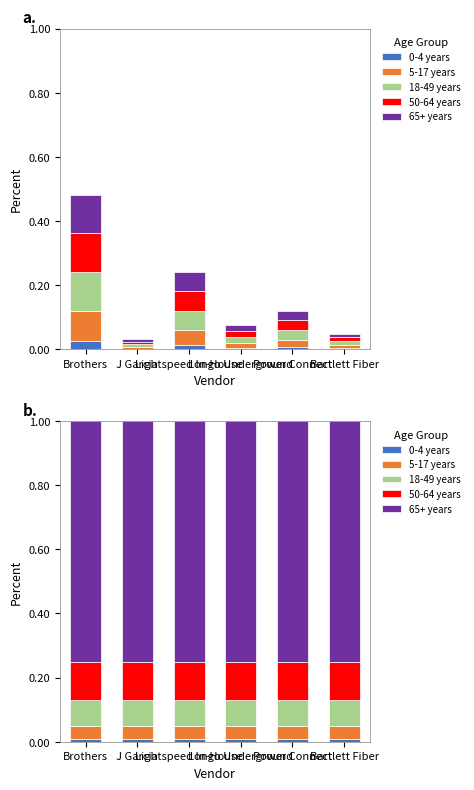

What position from the left is Longo Underground?

4